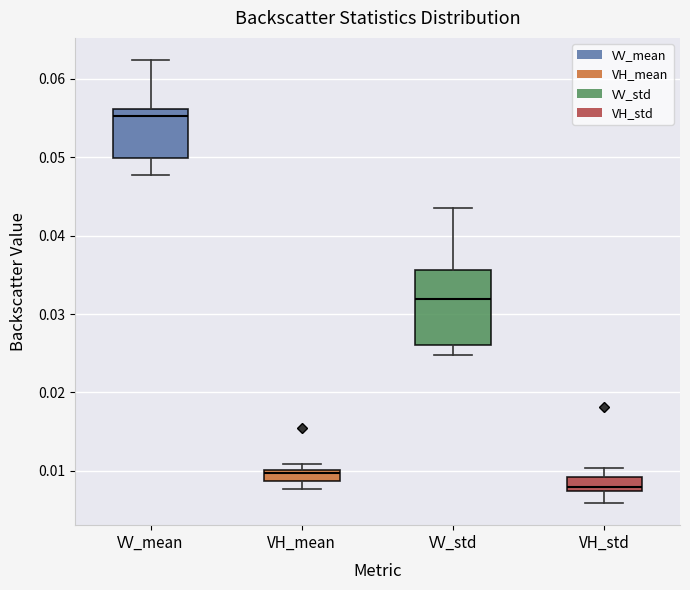

Where is the lower edge of the box for VV_std on the y-axis? The values are not printed on the chart, so give them approximately, as read against the axis.

0.026